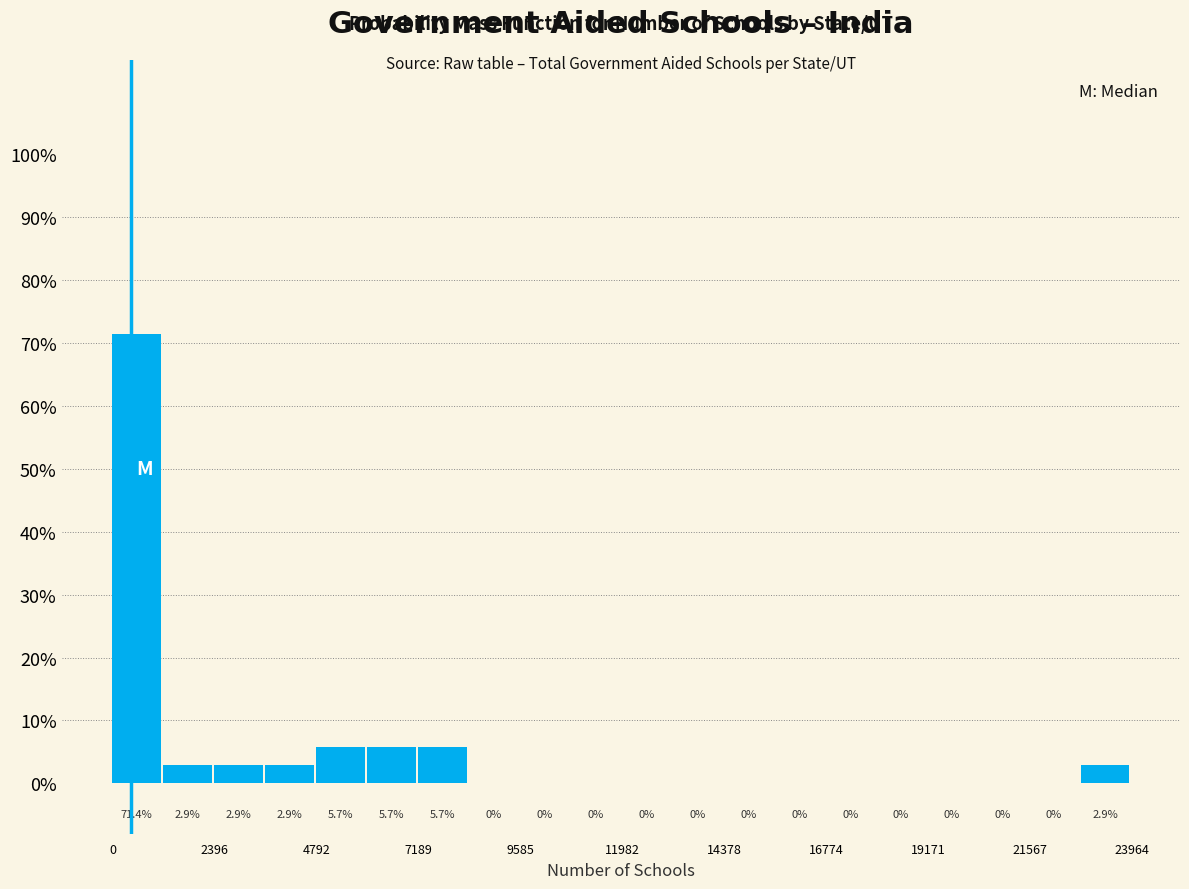

Around what value on the x-axis is the tallest bar? Give the approximate position of its centre, as read against the axis.

500